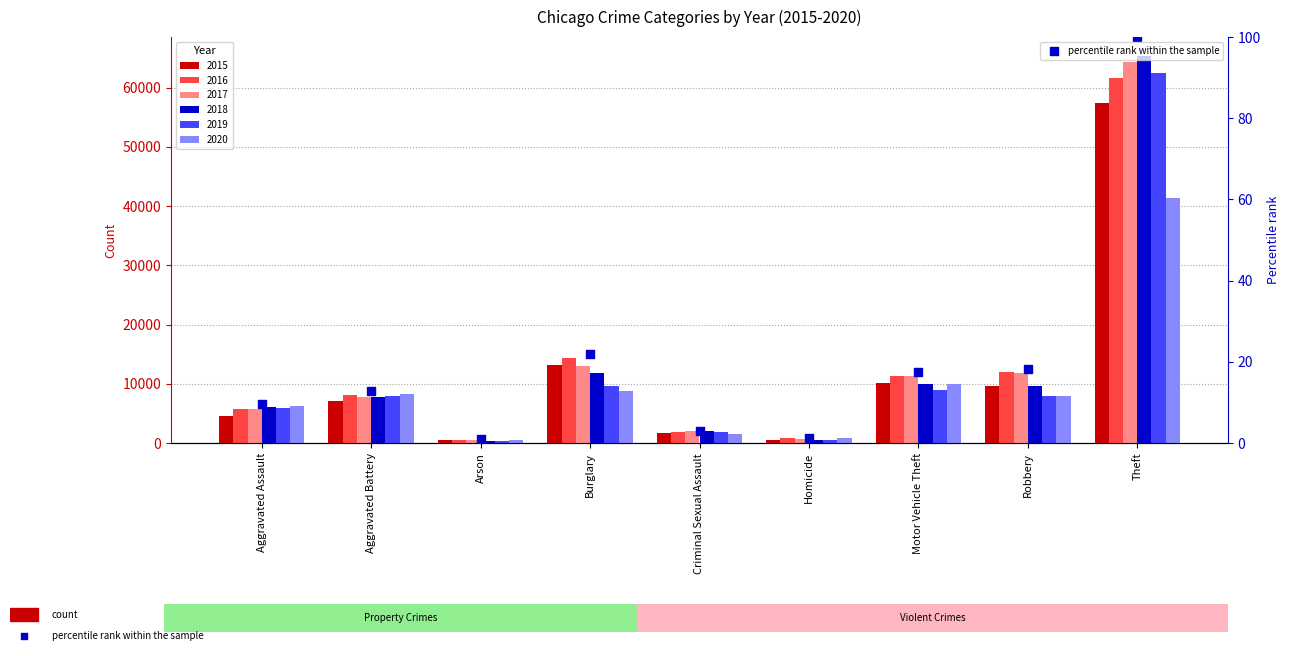

Between Criminal Sexual Assault and Burglary, which is larger?

Burglary